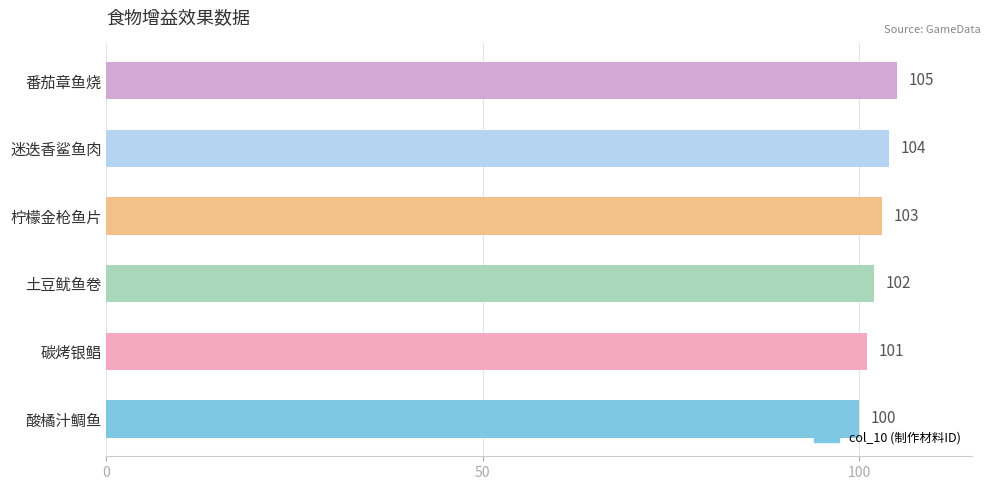

Reading bottom to top, extract all data points from this chart.

100	101	102	103	104	105